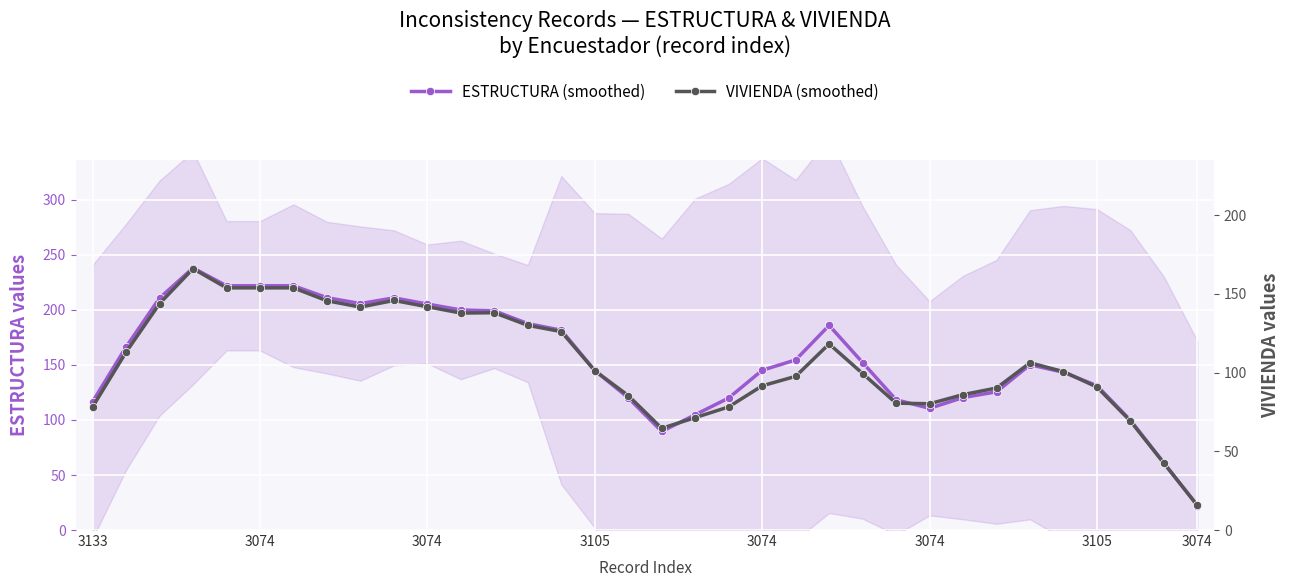

What is the difference between the maximum and minimum values in the VIVIENDA (smoothed) series?

150.4